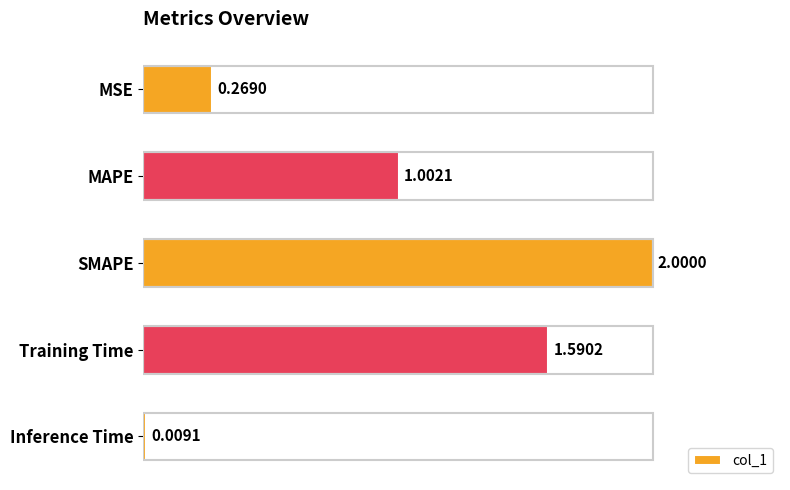

What is the sum of the values at MSE and MAPE?

1.3